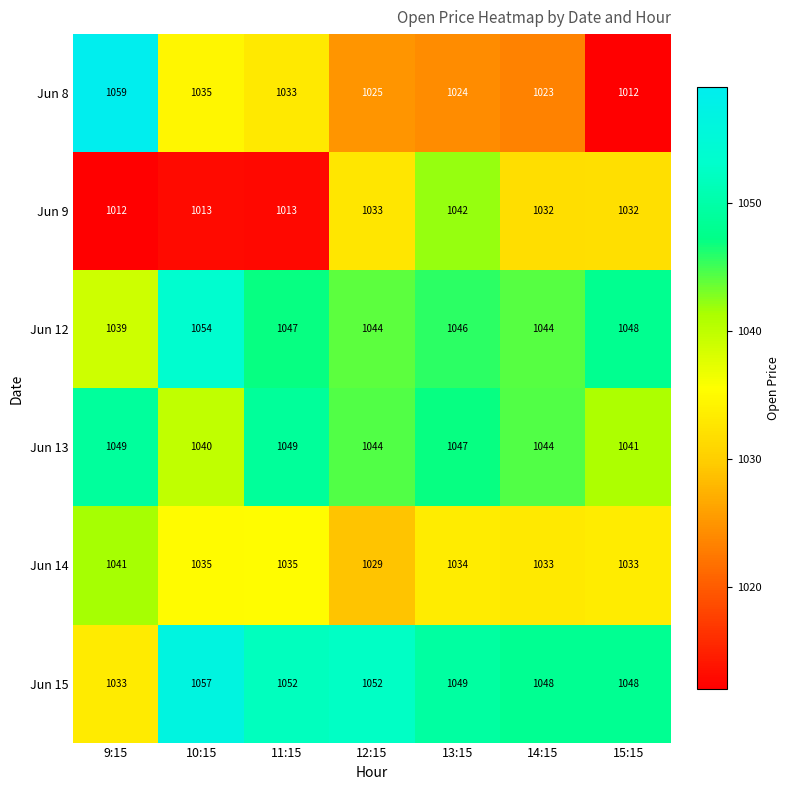

What is the difference between the maximum and minimum values in the Jun 12 series?

15